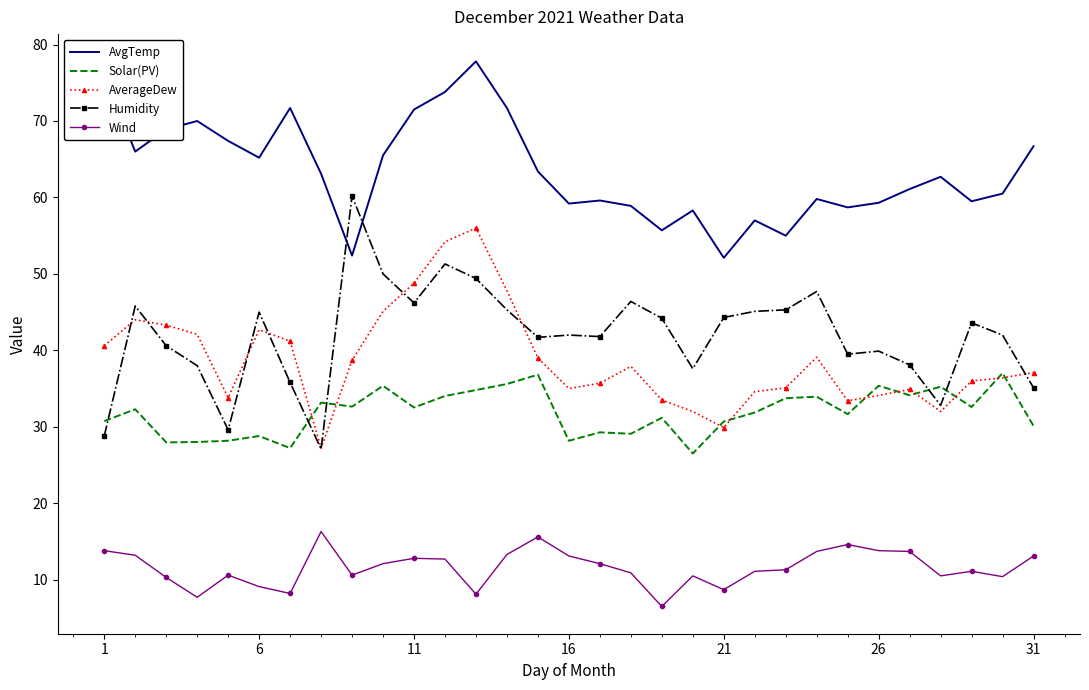

What is the smallest value displayed?

6.5